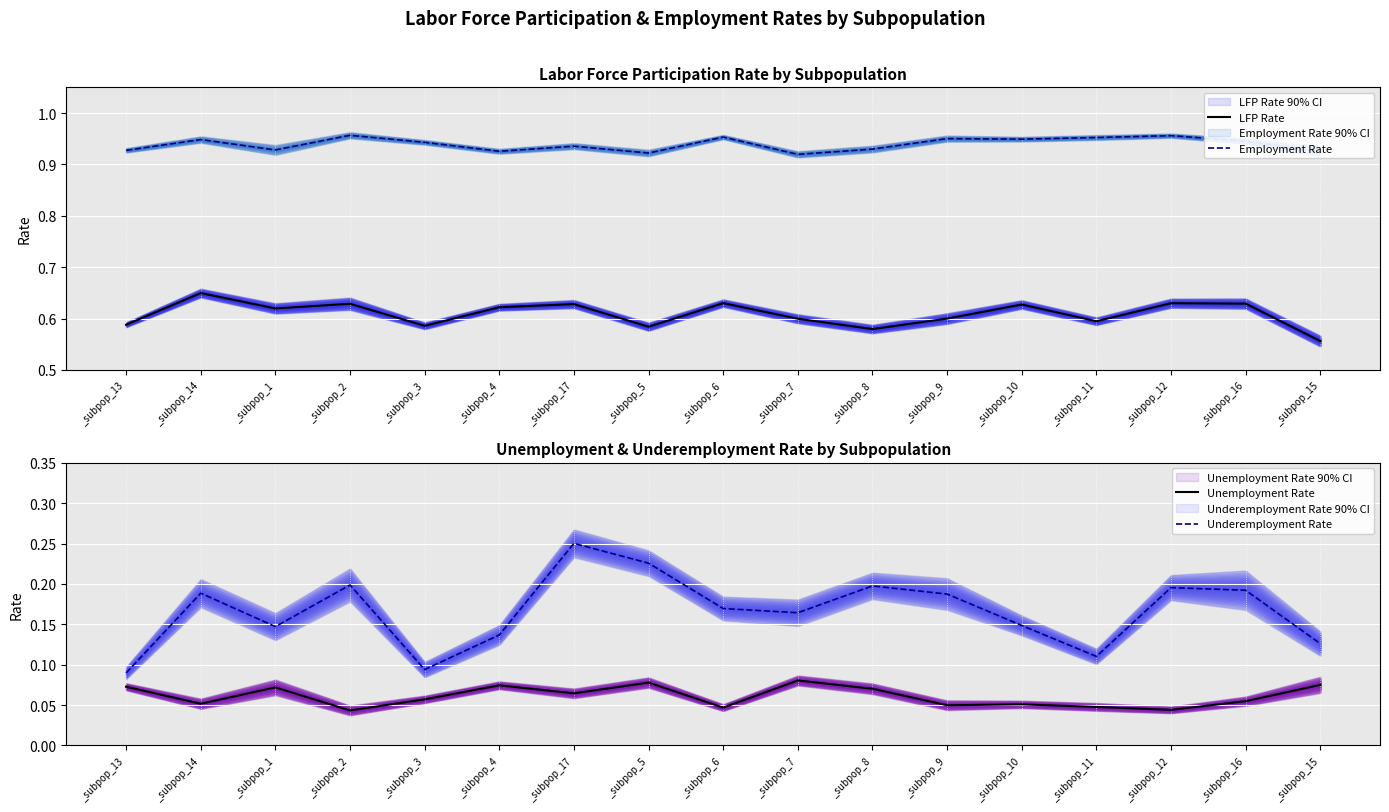

True or false: Underemployment Rate has a value of 0.2 at _subpop_12.

True